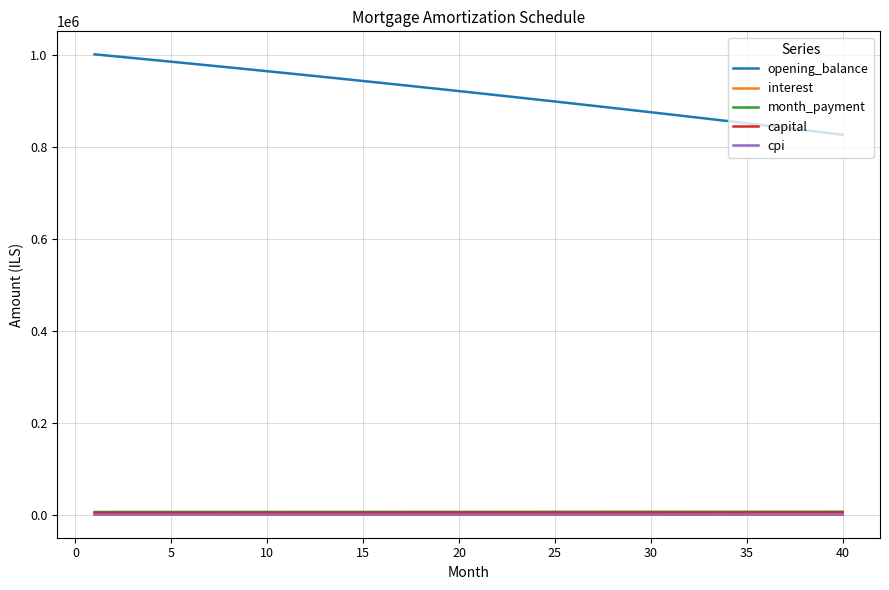

What is the sum of all cpi values?

60784.2